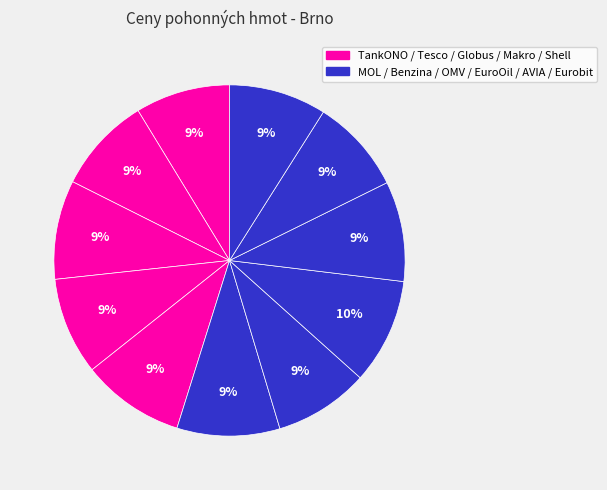

How many segments does this pie chart have?

11